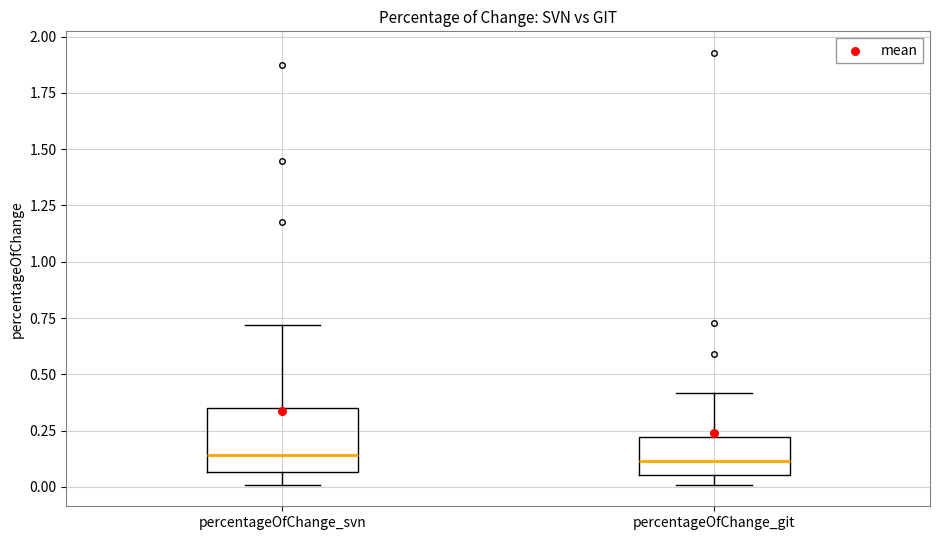

Which box is the tallest, from its lower edge to its upper edge?

percentageOfChange_svn